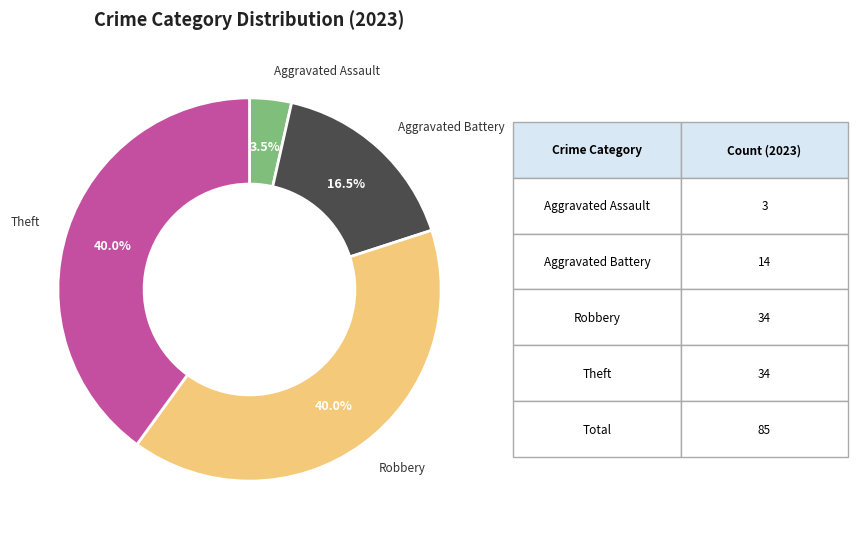

Does any single category account for the majority?

No